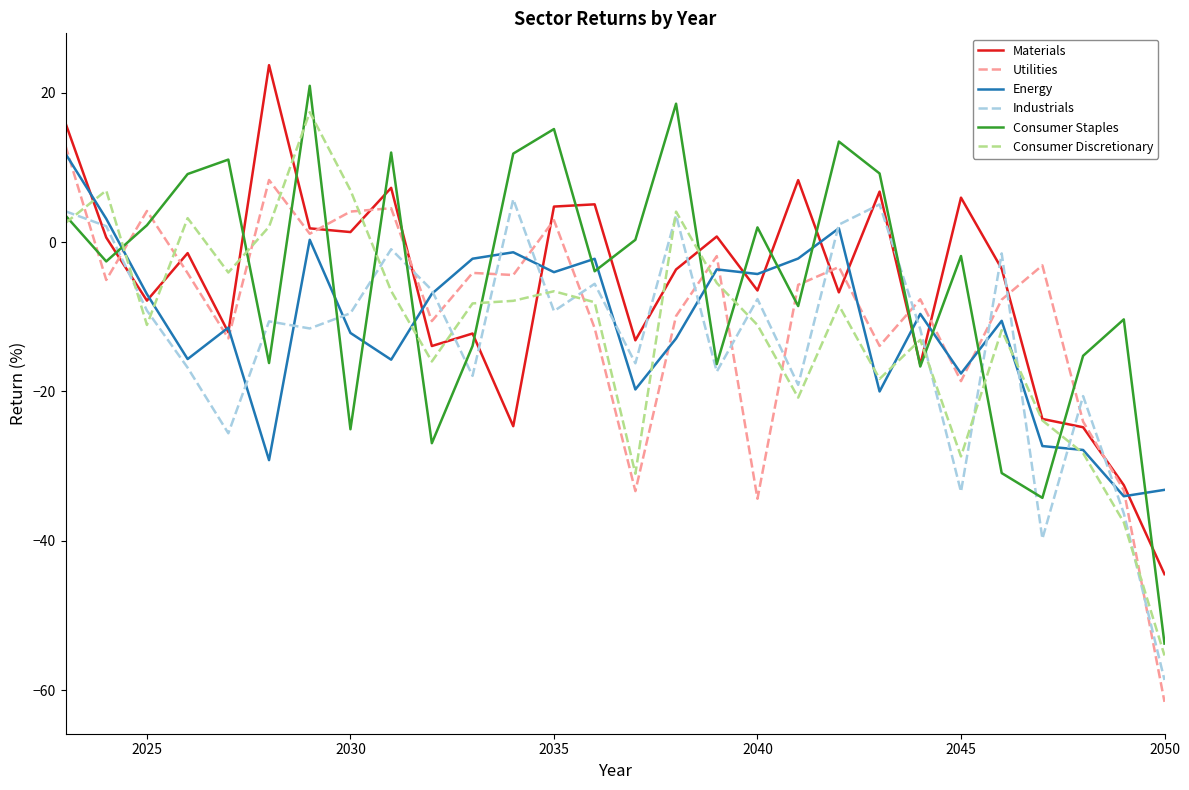

What is the maximum value shown in the chart?

23.7